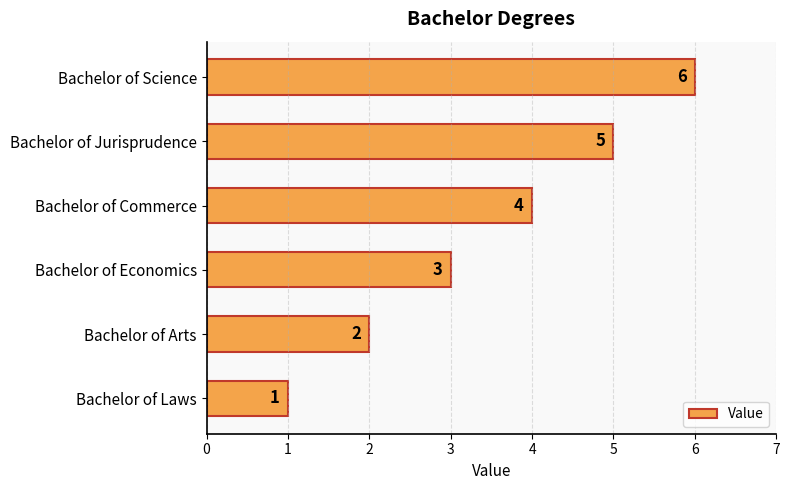

Is it true that the value at Bachelor of Economics is 1?

False